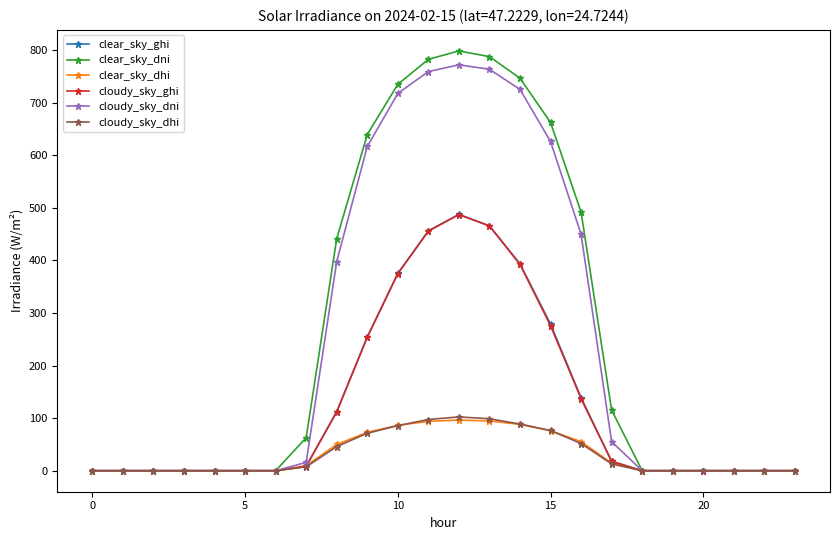

At how many categories does at least one series exceed 197?

9